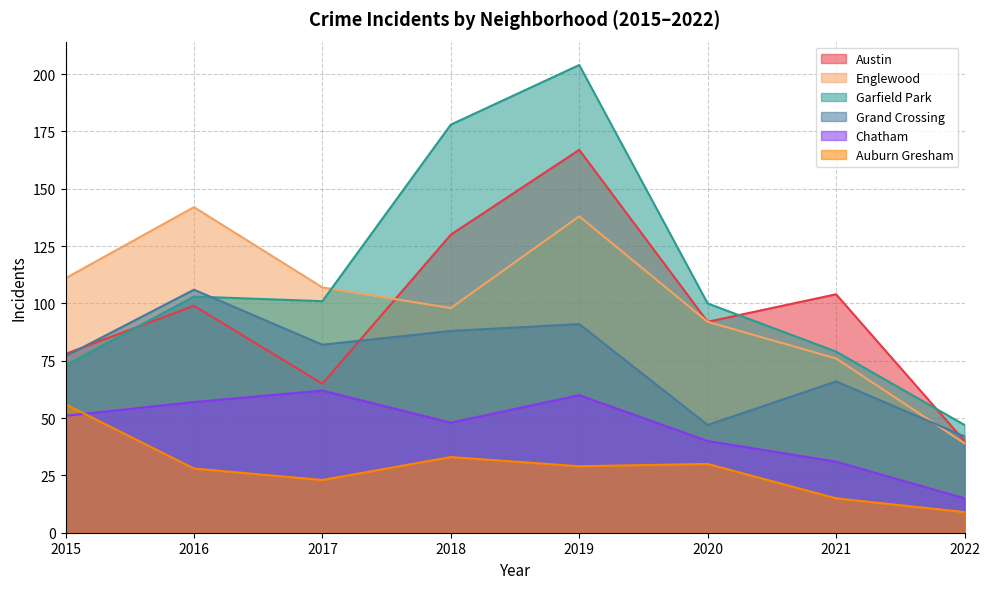

At which category is the sum across all series the highest?

2019